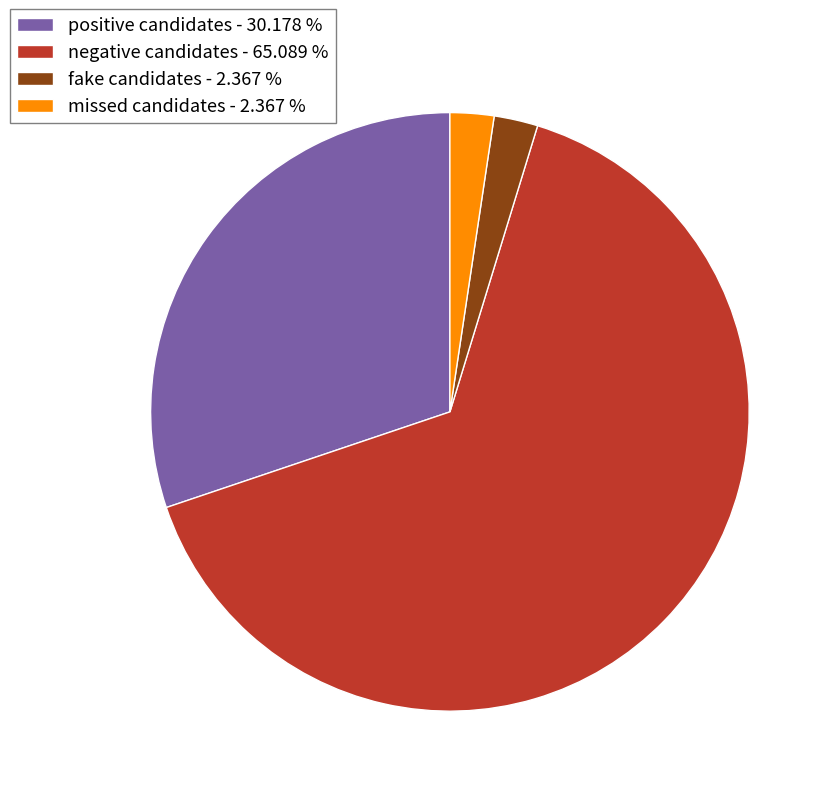

Combined, do missed candidates - 2.367 % and negative candidates - 65.089 % account for over 50%?

Yes